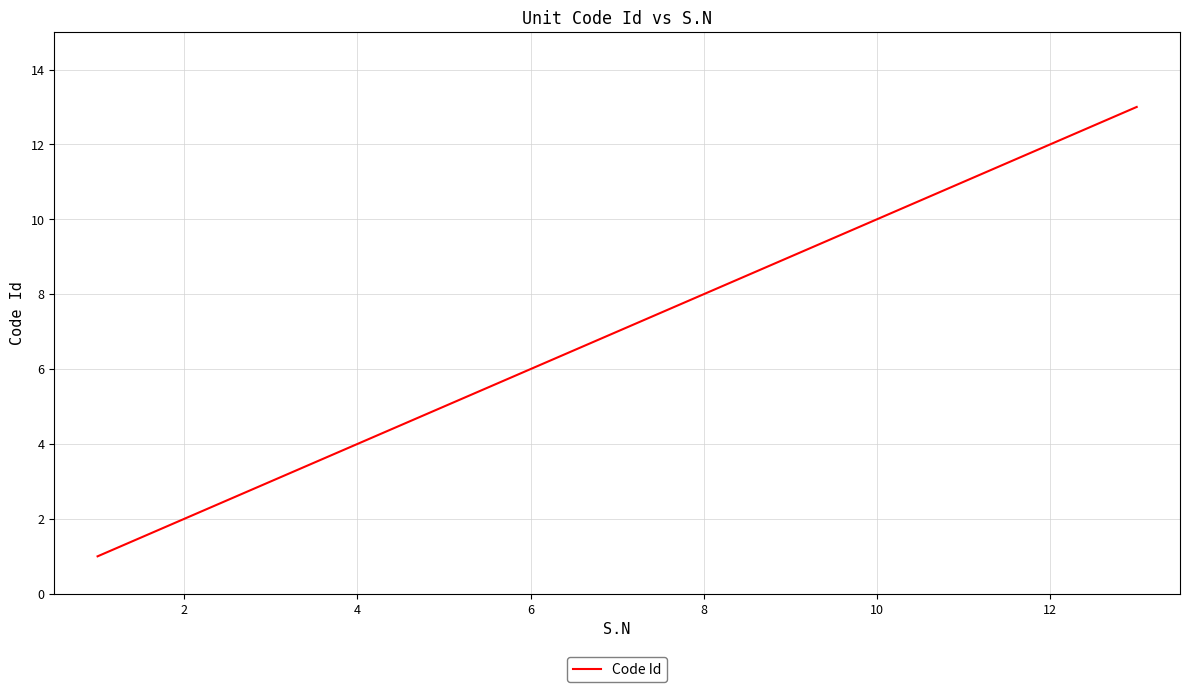

What is the minimum value shown in the chart?

1